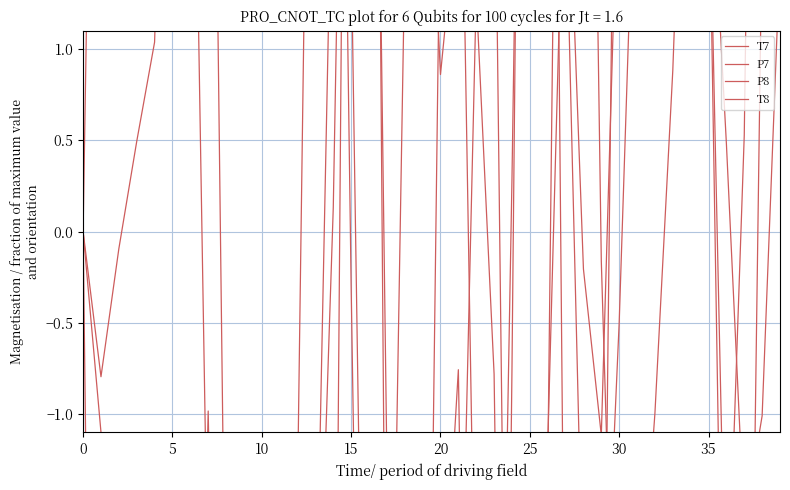

At which label does T8 reach its minimum?

25